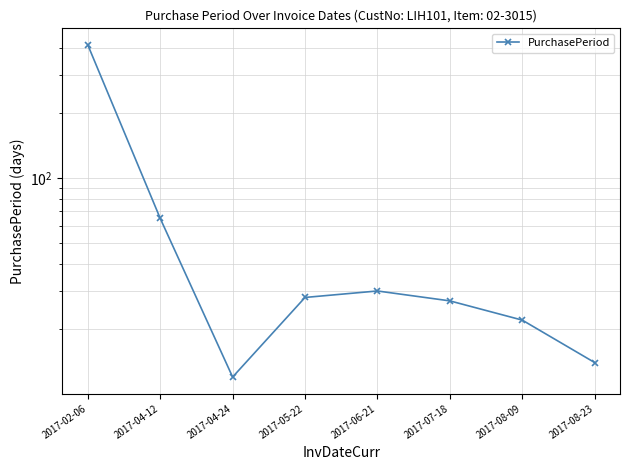

Rank the categories by value from highest to lowest.

2017-02-06, 2017-04-12, 2017-06-21, 2017-05-22, 2017-07-18, 2017-08-09, 2017-08-23, 2017-04-24